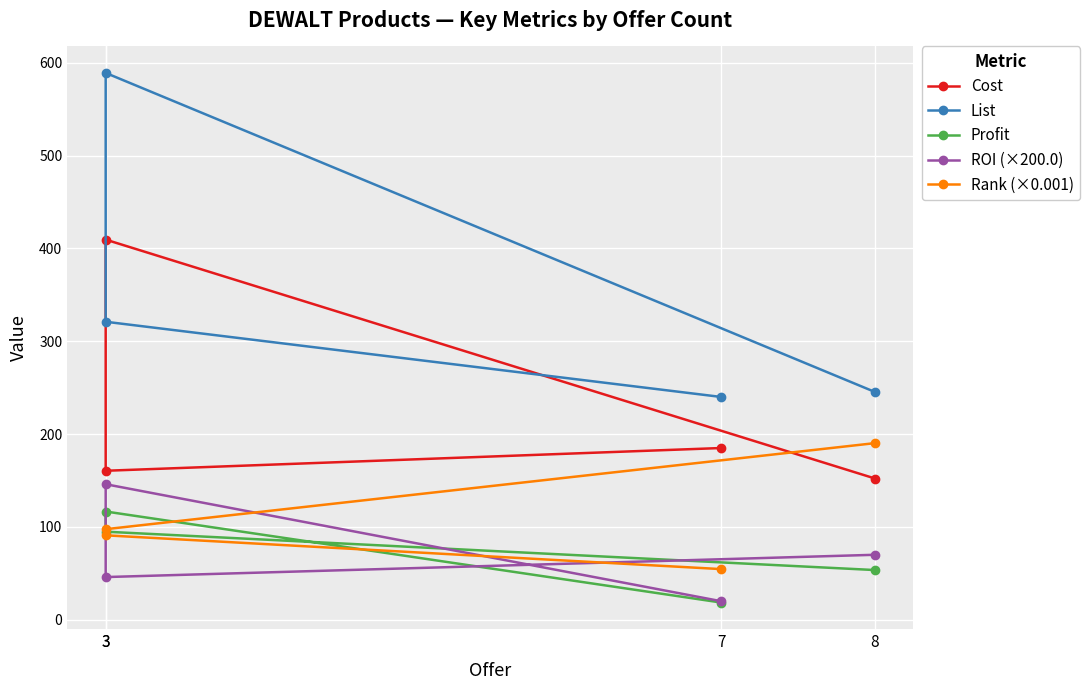

What is the difference between the maximum and second lowest values in the ROI (×200.0) series?

100.0